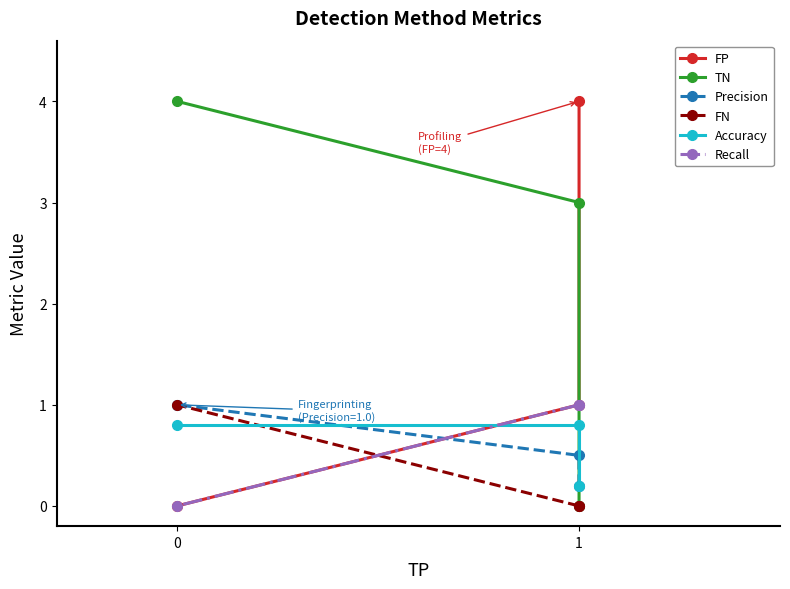

Is this an area chart (filled region under the line)?

No